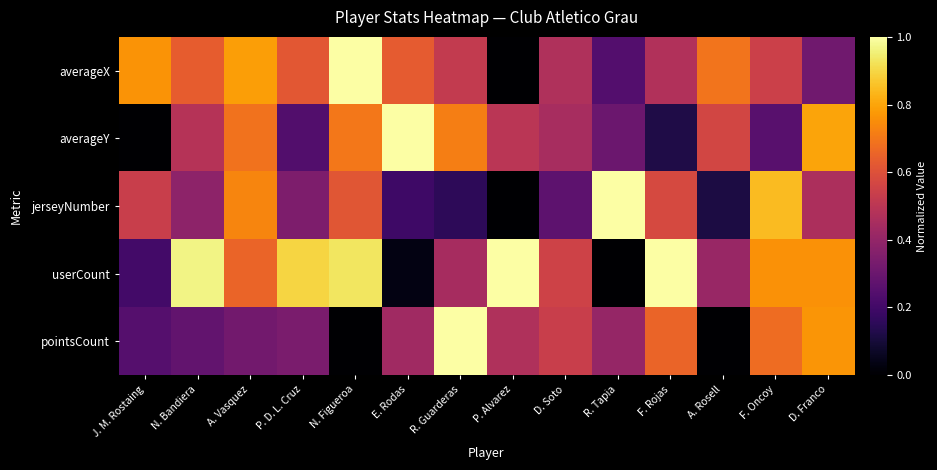

Which series has the largest total across all categories?

userCount